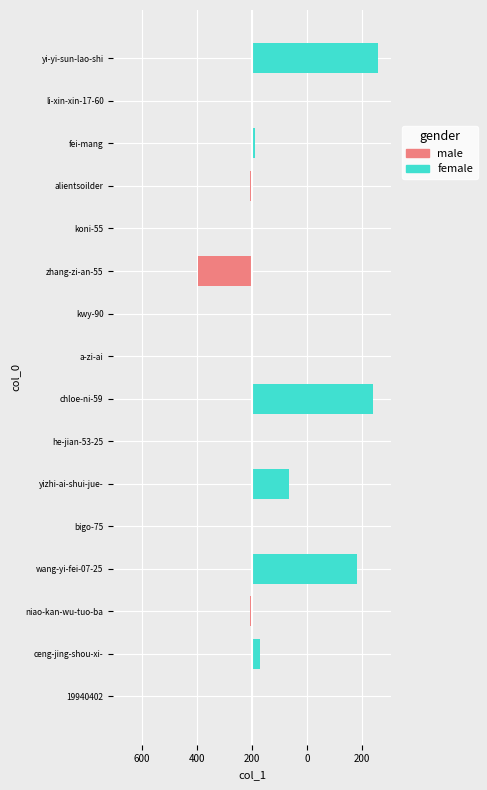

Rank the series at yizhi-ai-shui-jue- from lowest to highest value.

male, female